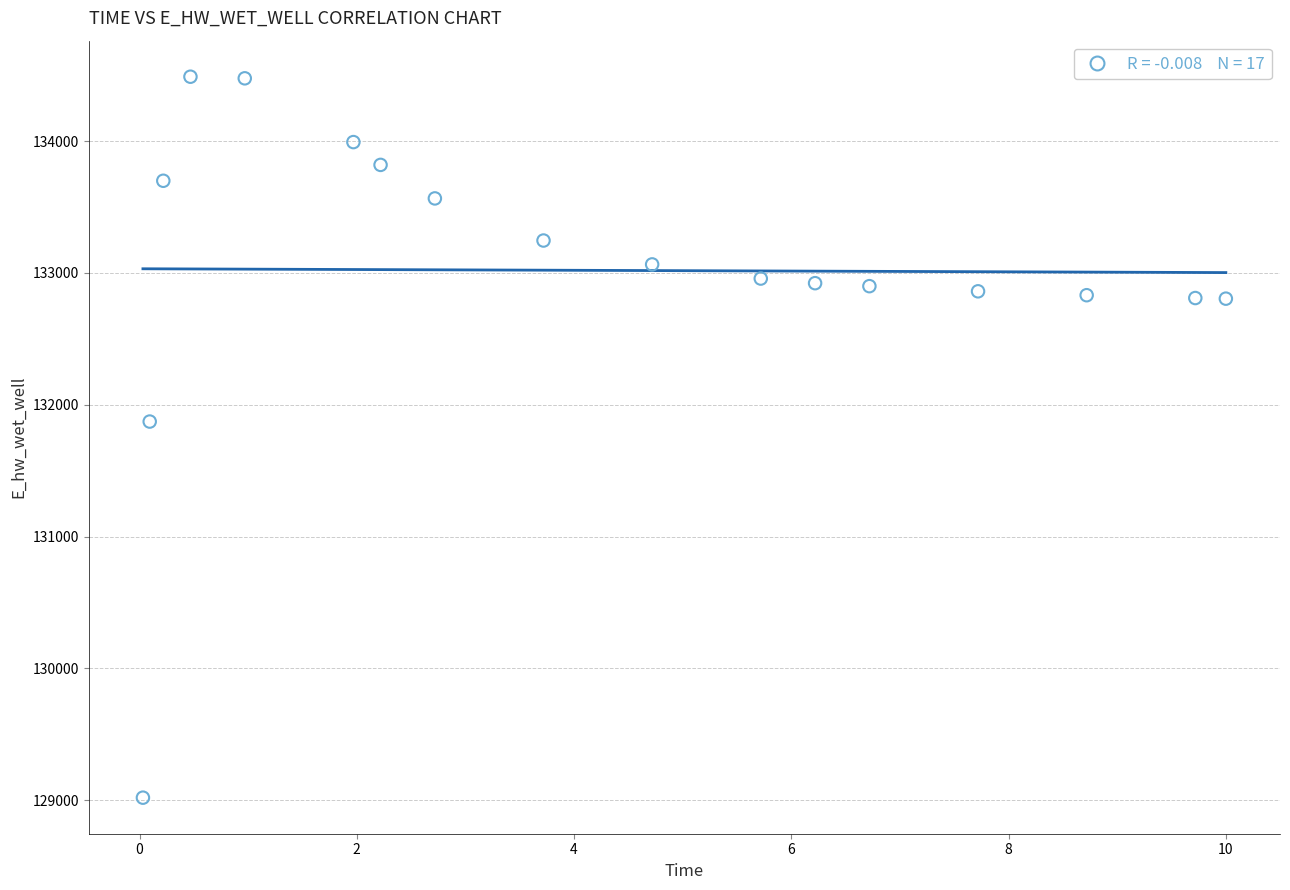

What is the range of X values (max minus min)?

10.0